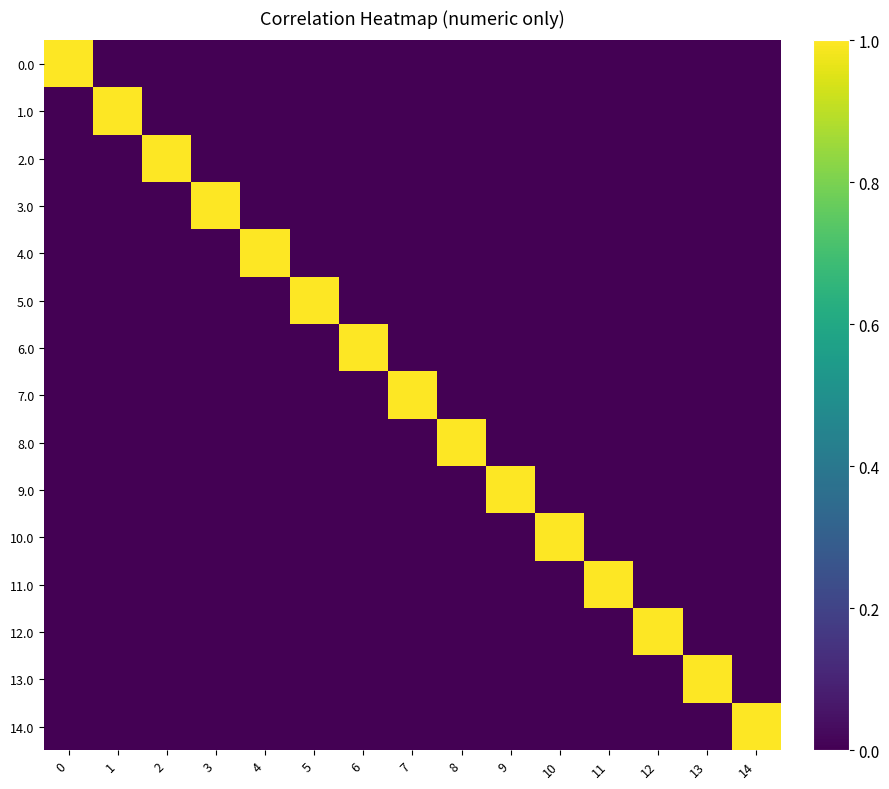

How many data points does each series have?

15